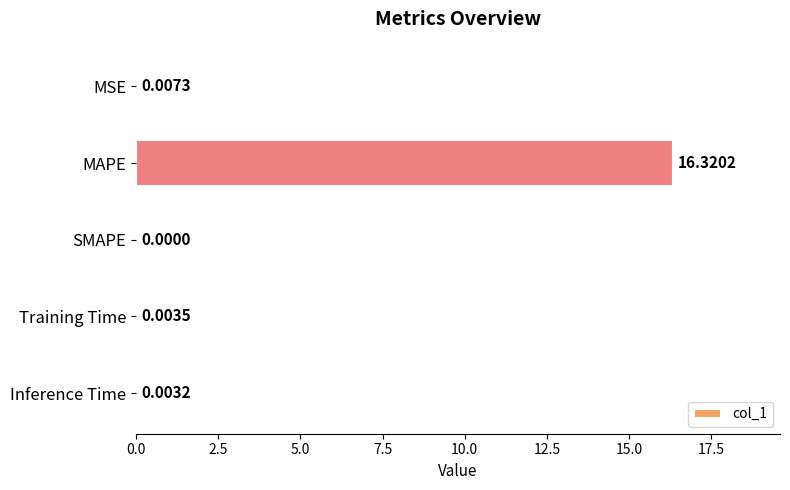

At which label is the value closest to 8?

MSE